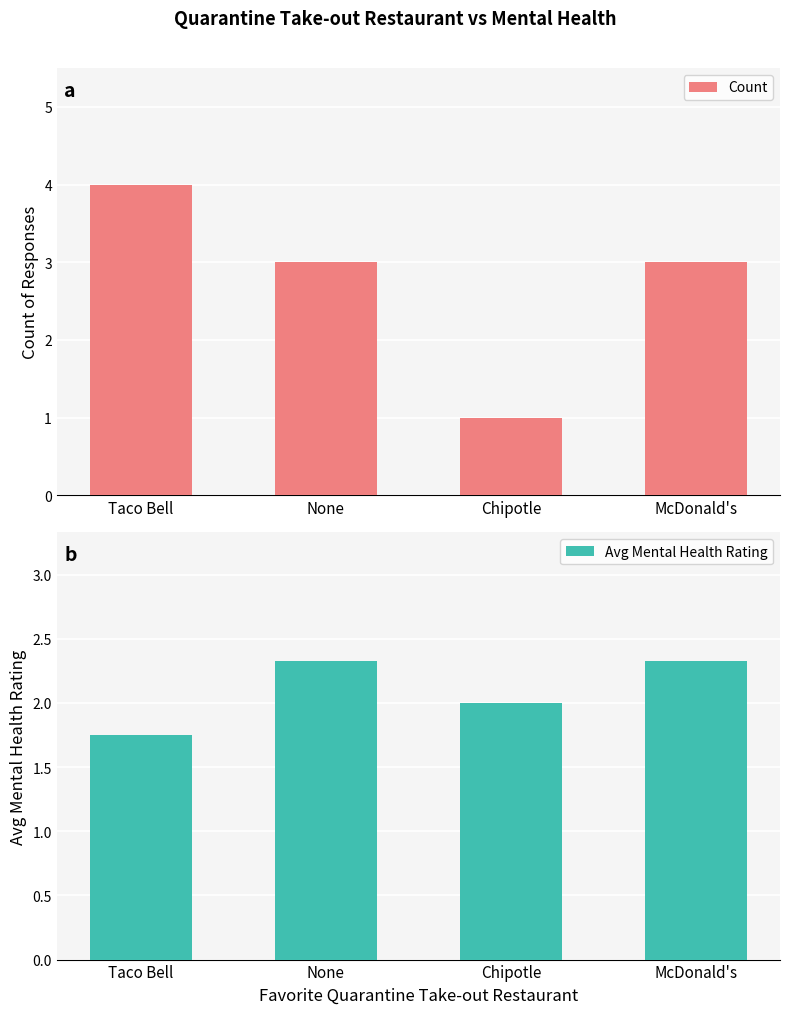

At Chipotle, list the series in order from largest to smallest.

Avg Mental Health Rating, Count